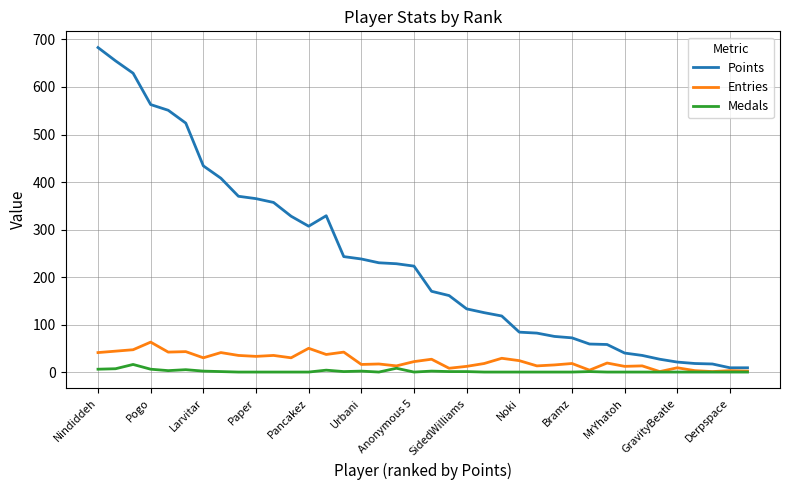

What are all the series names shown in the legend?

Points, Entries, Medals